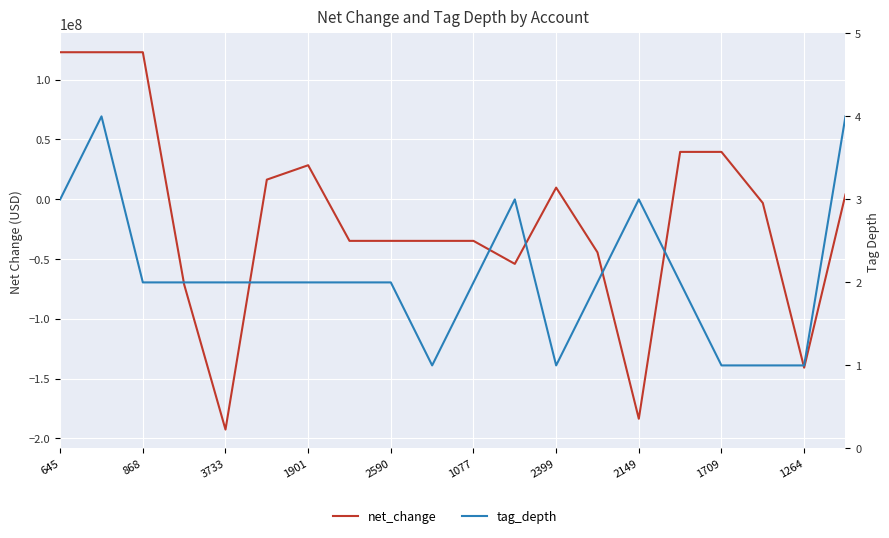

What is the total value across all series at 645?

122816003